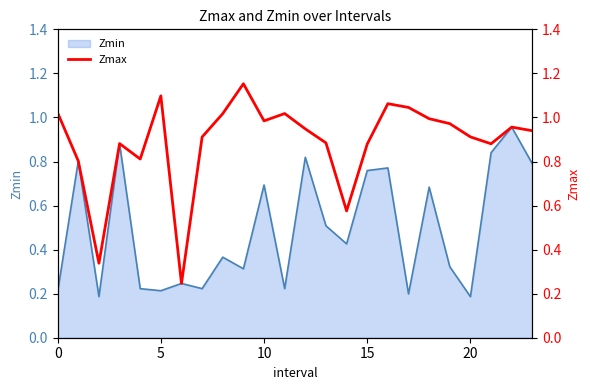

Is it true that the value at 21 is 0.9?

True